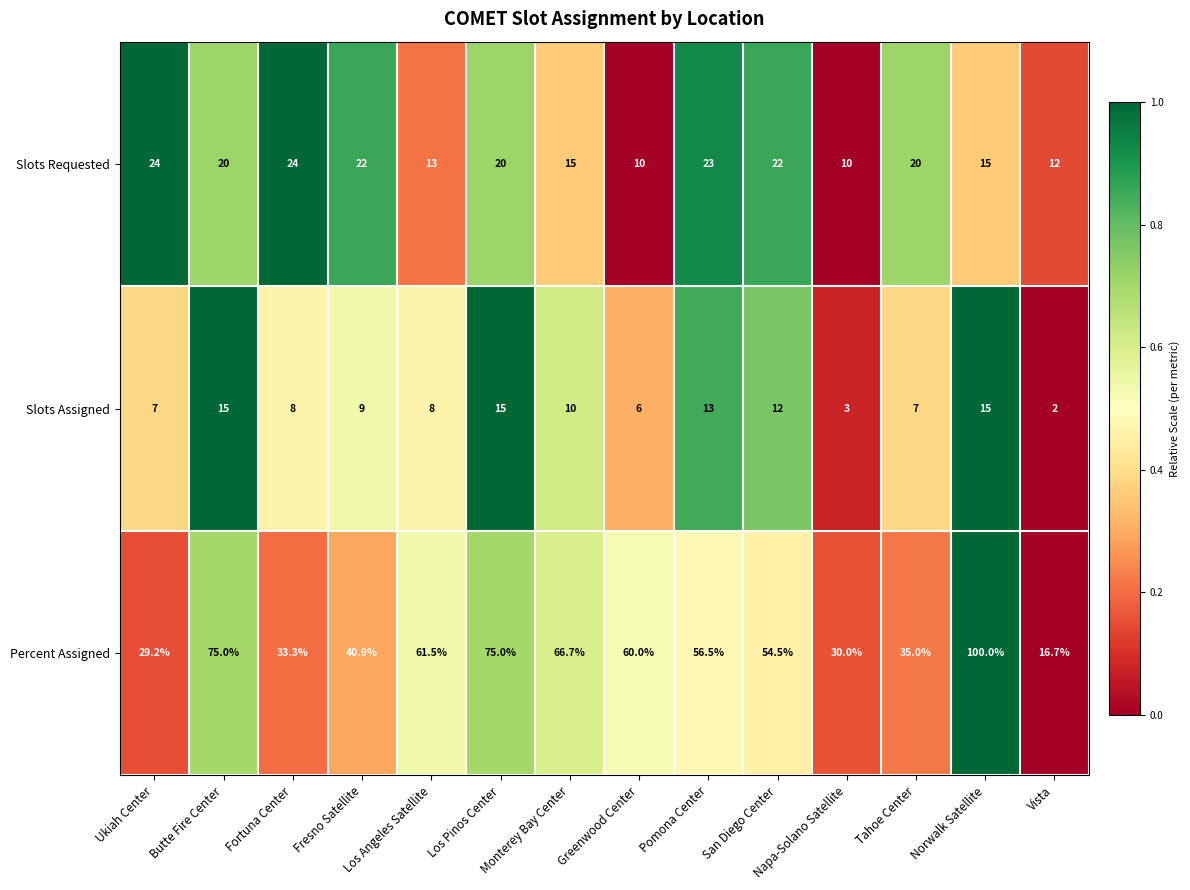

True or false: Percent Assigned has a value of 66.7 at Monterey Bay Center.

True